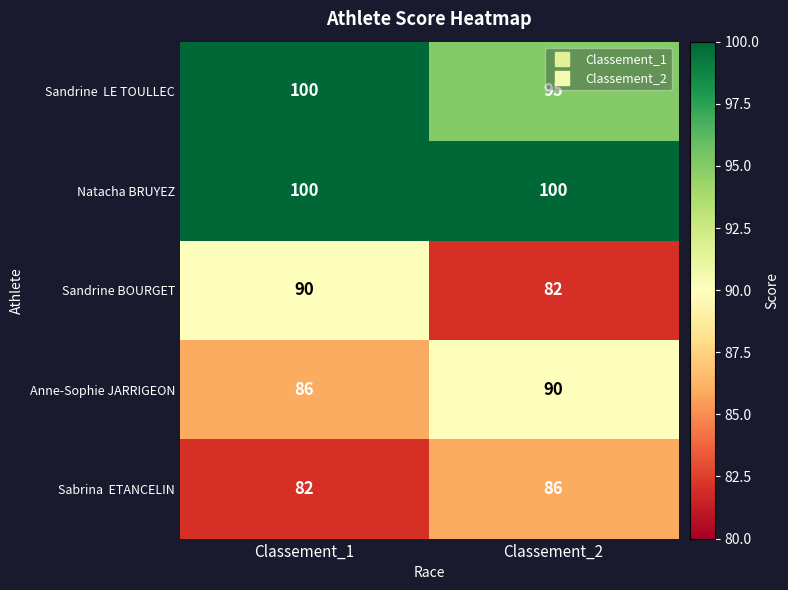

List the labels in order of Sandrine BOURGET value, smallest first.

Classement_2, Classement_1